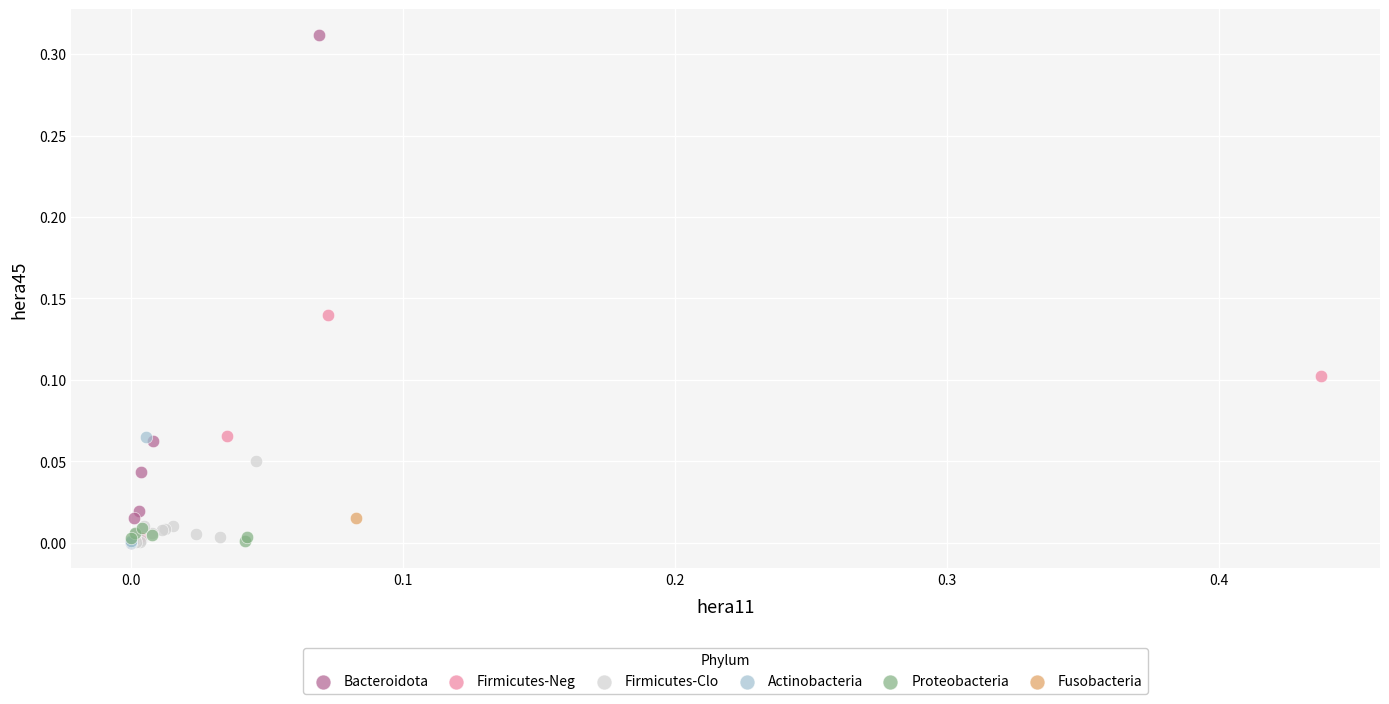

What are all the series names shown in the legend?

Bacteroidota, Firmicutes-Neg, Firmicutes-Clo, Actinobacteria, Proteobacteria, Fusobacteria